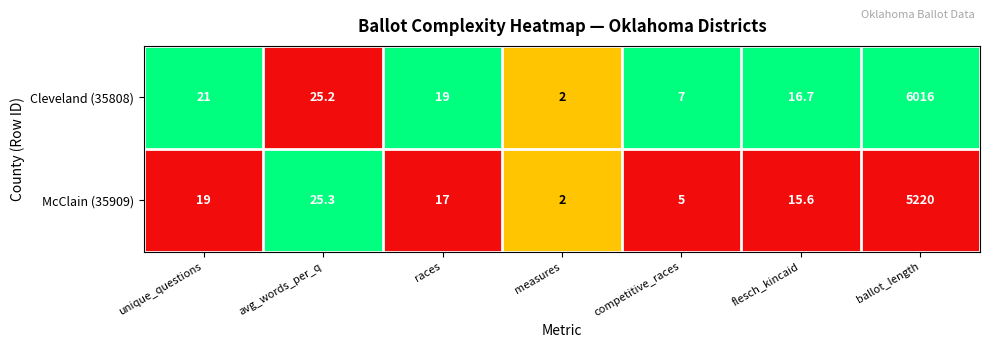

The McClain (35909) series shows 17.5 at avg_words_per_q. True or false?

False